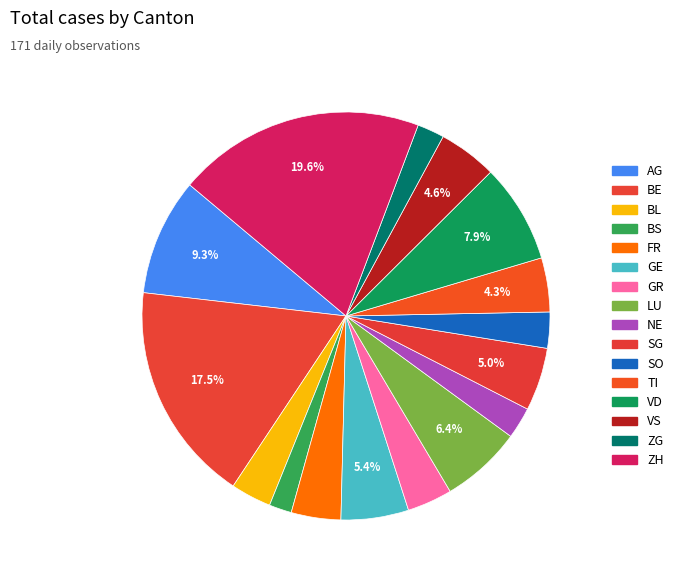

Does VS account for over 50% of the chart?

No